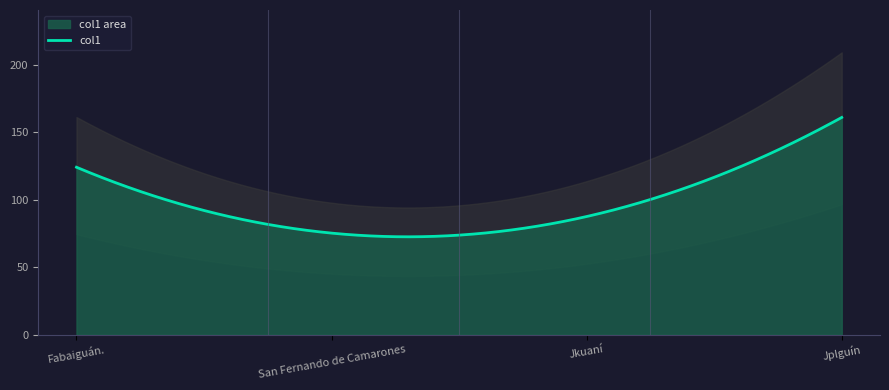

How many interior local valleys (lower than both neighbors) does the data have?

1